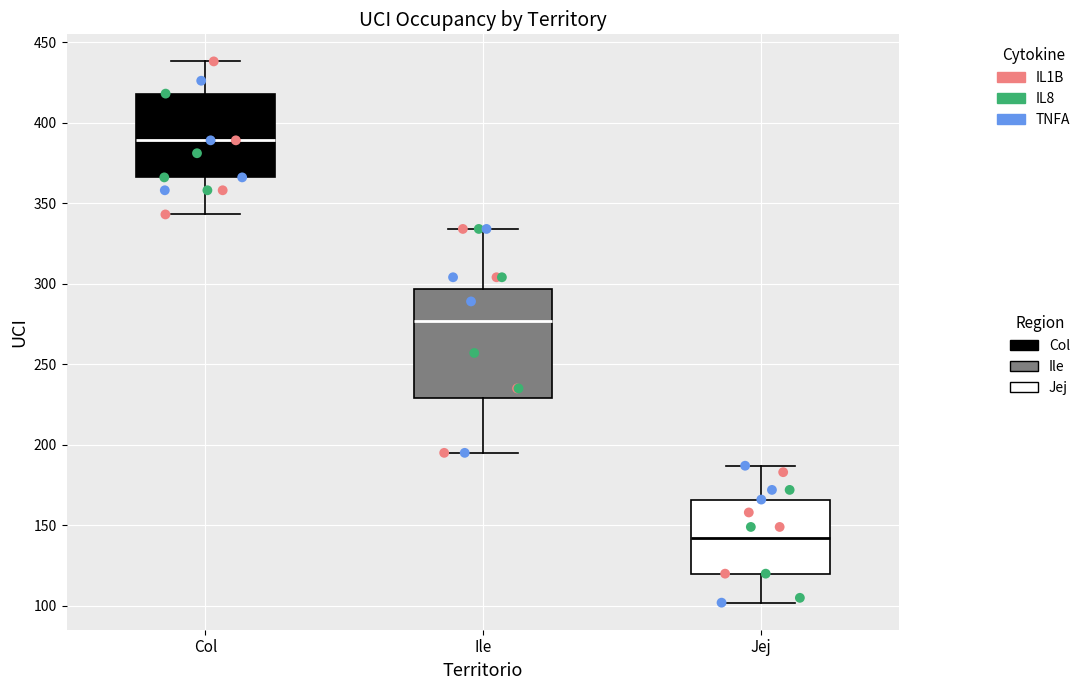

Reading left to right, transcribe this box plot: for each box, give where its median line is, the range the box spans, and where its two whiskers end, as read against the y-axis. The values are not printed on the chart, so give them approximately, as read against the axis.

Col: median 390, box 365 to 420, whiskers 345 to 440
Ile: median 275, box 230 to 295, whiskers 195 to 335
Jej: median 140, box 120 to 165, whiskers 100 to 185